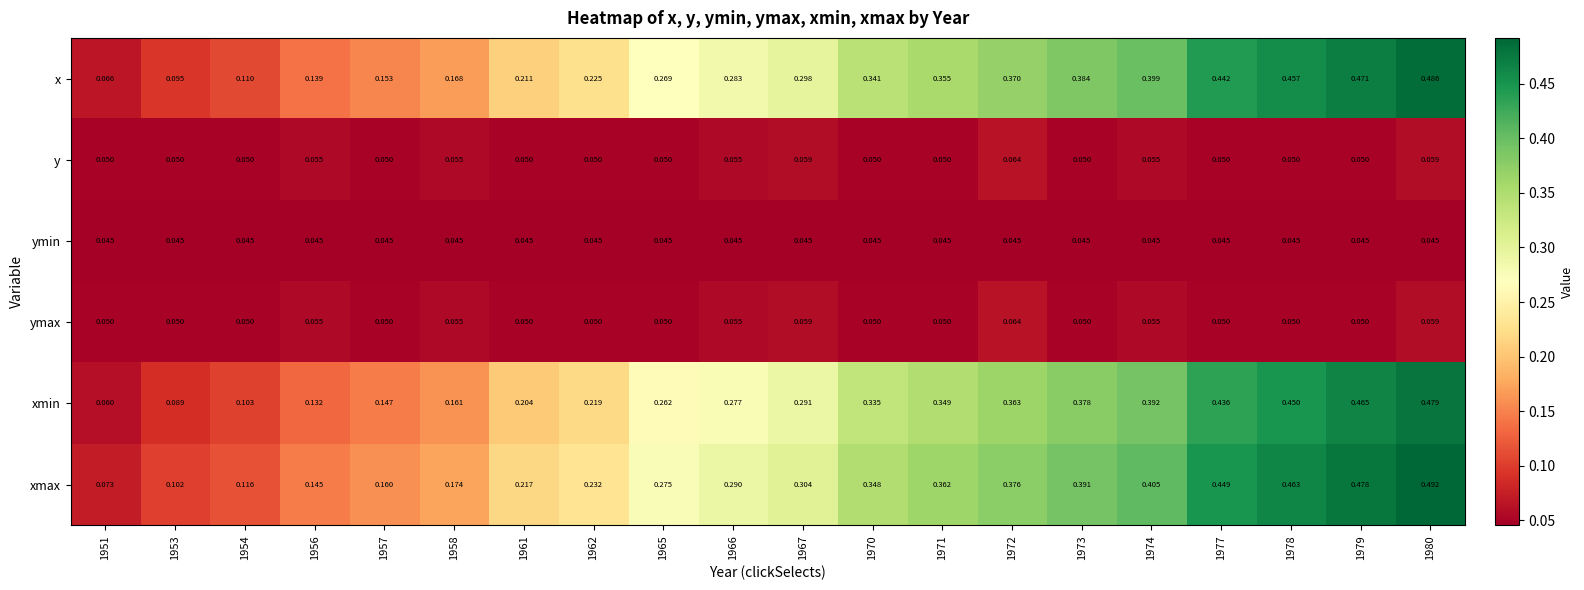

Is the value of y at 1971 greater than the value of x at 1966?

No